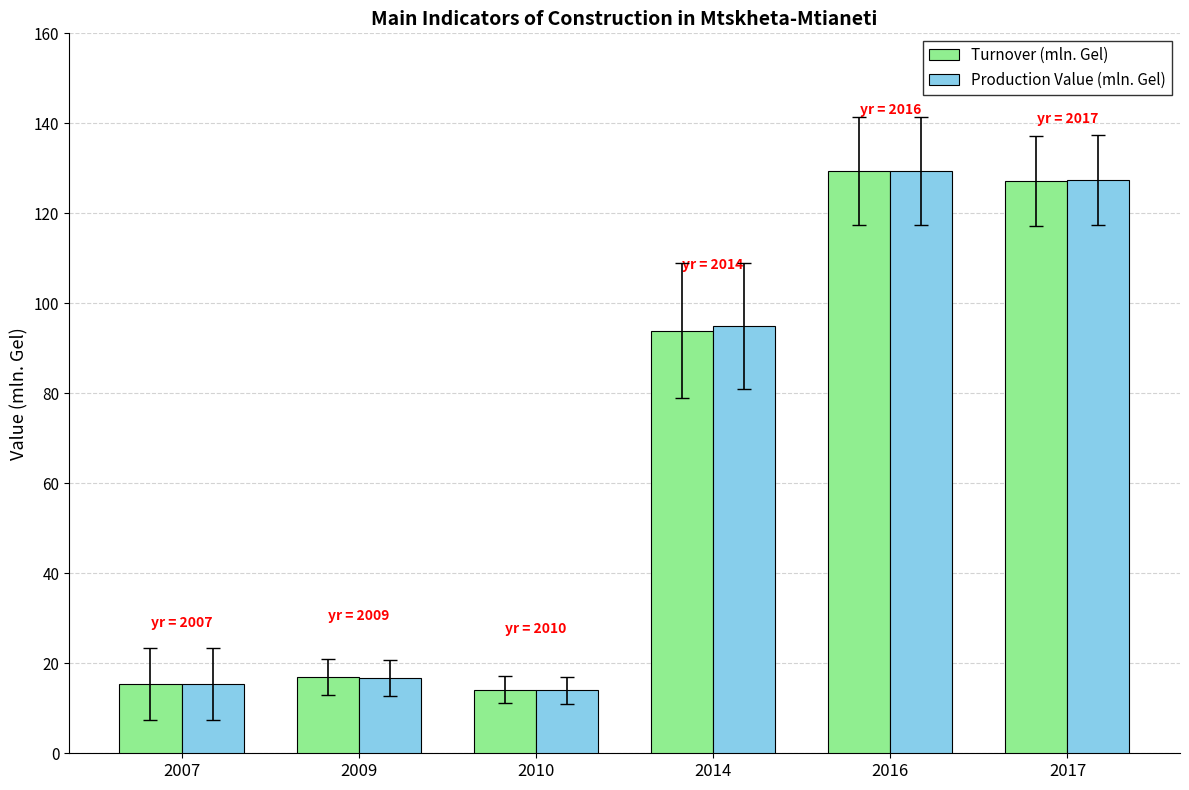

What is the total value across all series at 2007?

30.7